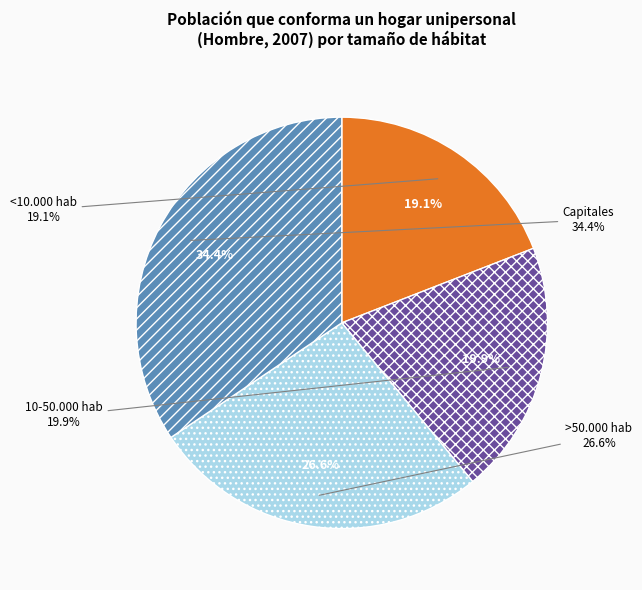

To the nearest percent, what is the combined percentage of Capitales and >50.000 hab?

61%